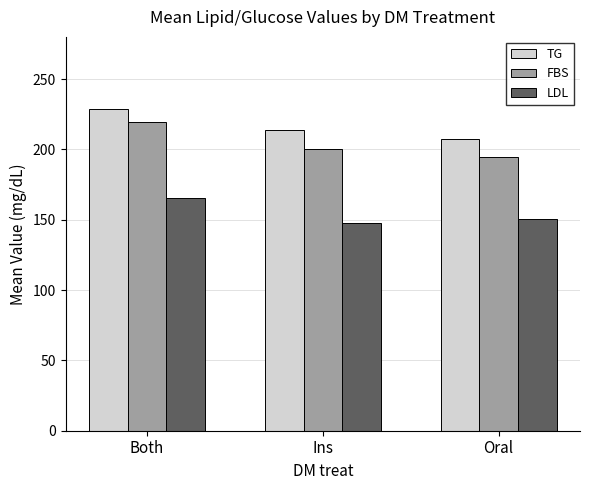

At how many categories does at least one series exceed 226?

1